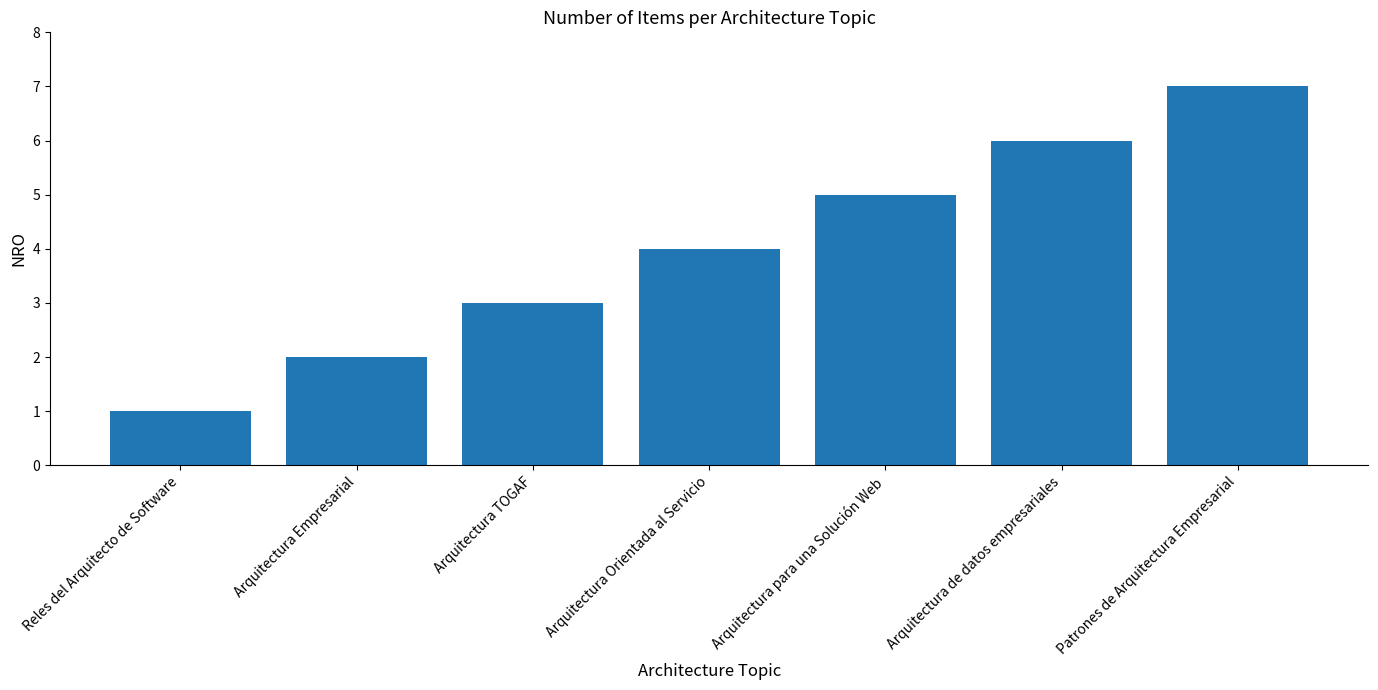

The chart shows a value of 6 at Arquitectura de datos empresariales. True or false?

True